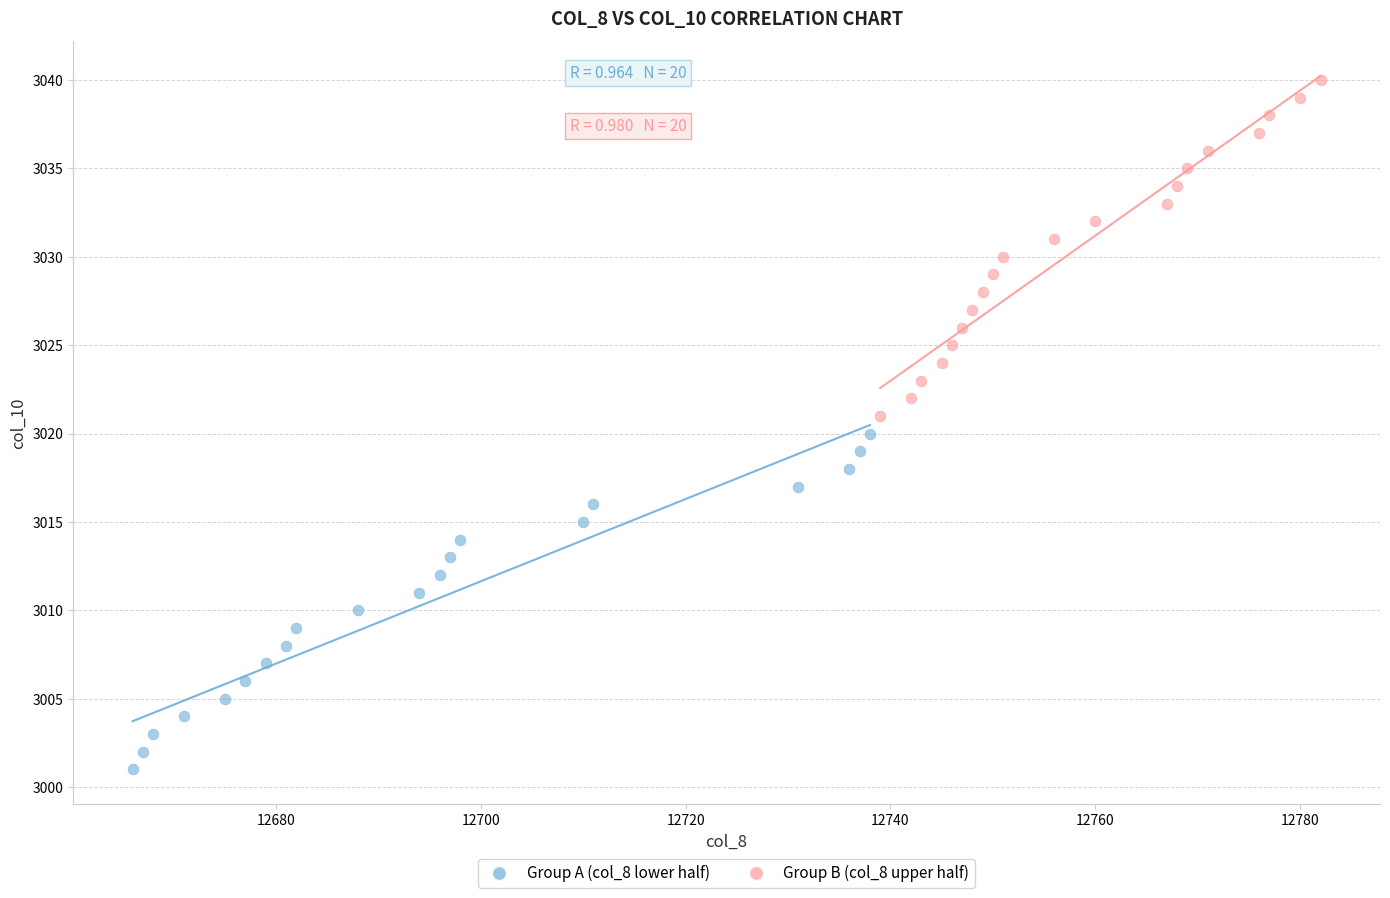

Which series reaches the maximum Y coordinate?

Group B (col_8 upper half)